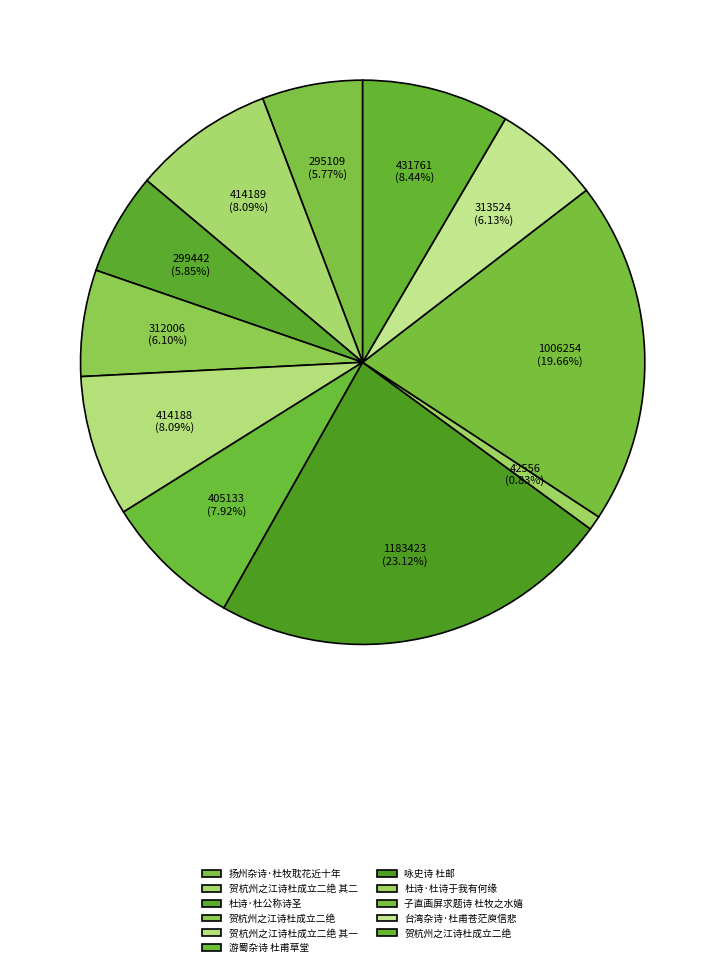

How many segments does this pie chart have?

11